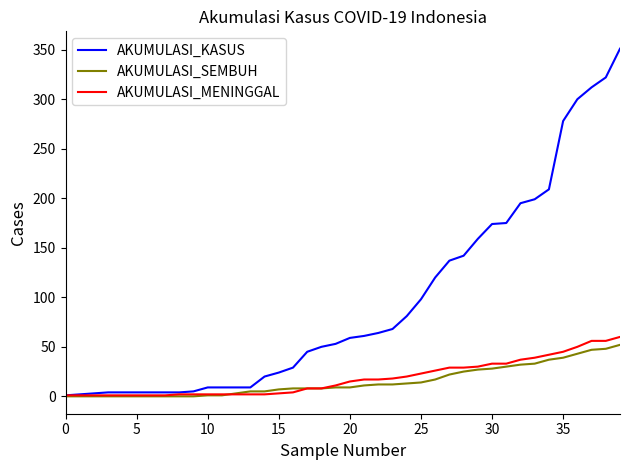

Which series has the widest spread of values?

AKUMULASI_KASUS